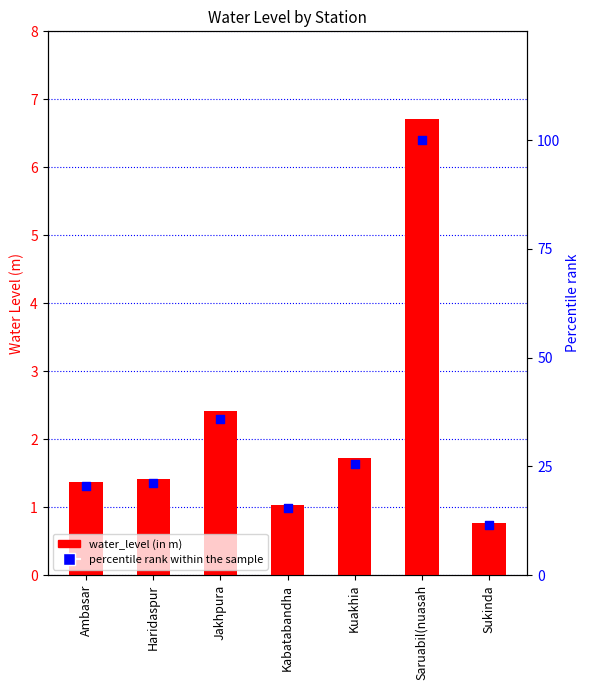

Which series has the largest total across all categories?

percentile rank within the sample